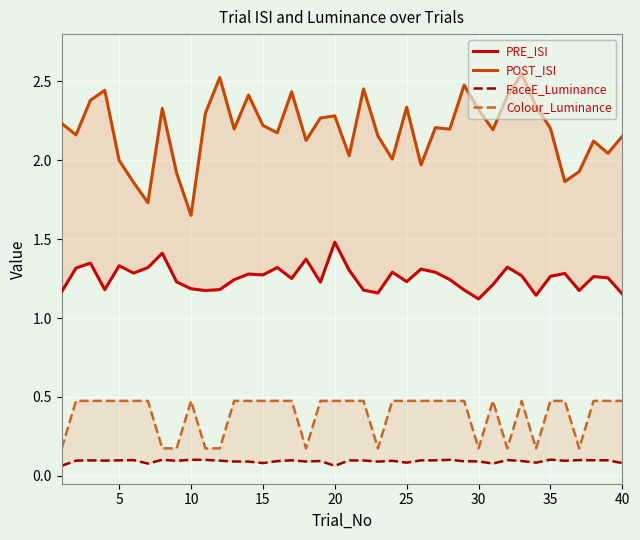

True or false: FaceE_Luminance has a value of 0.2 at 20.

False